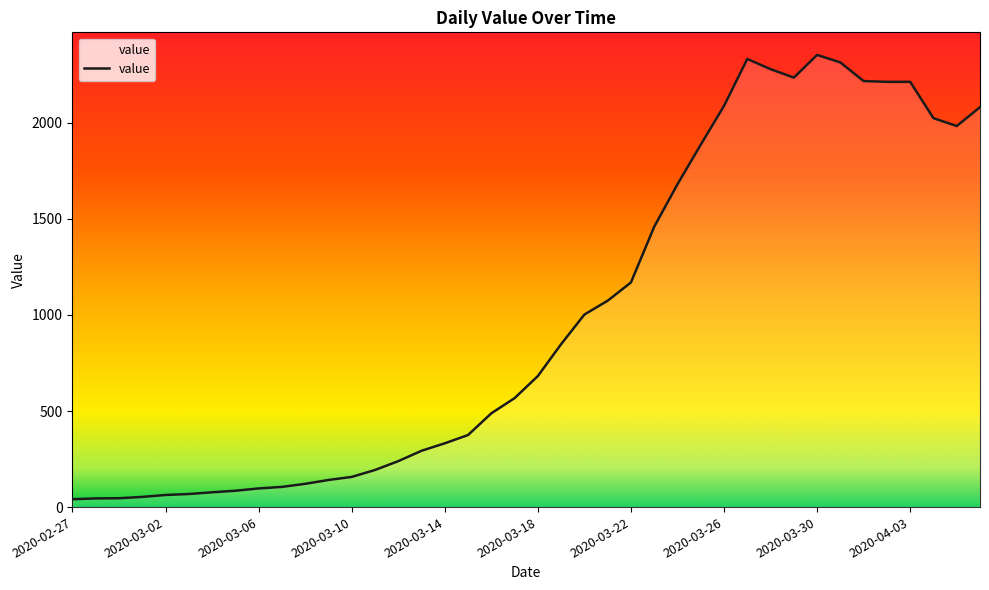

Does the chart have visible grid lines?

No